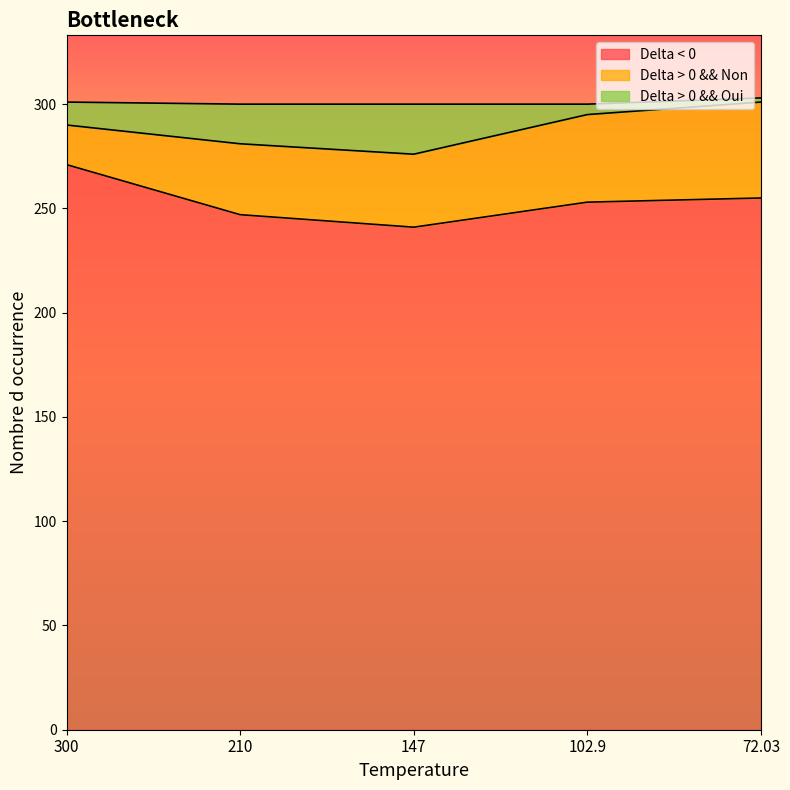

What is the difference between the Delta > 0 && Oui values at 147 and 210?

5